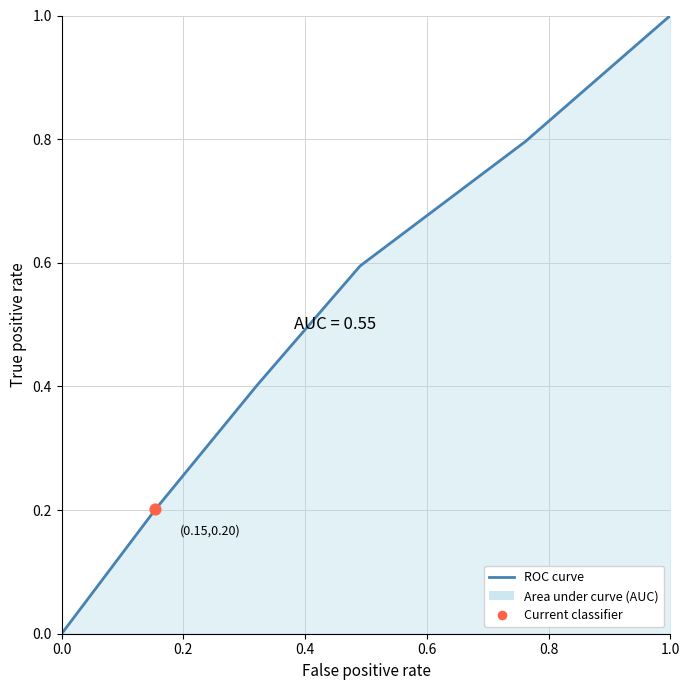

What is the change in value from 0.8 to 1.0?

+0.2